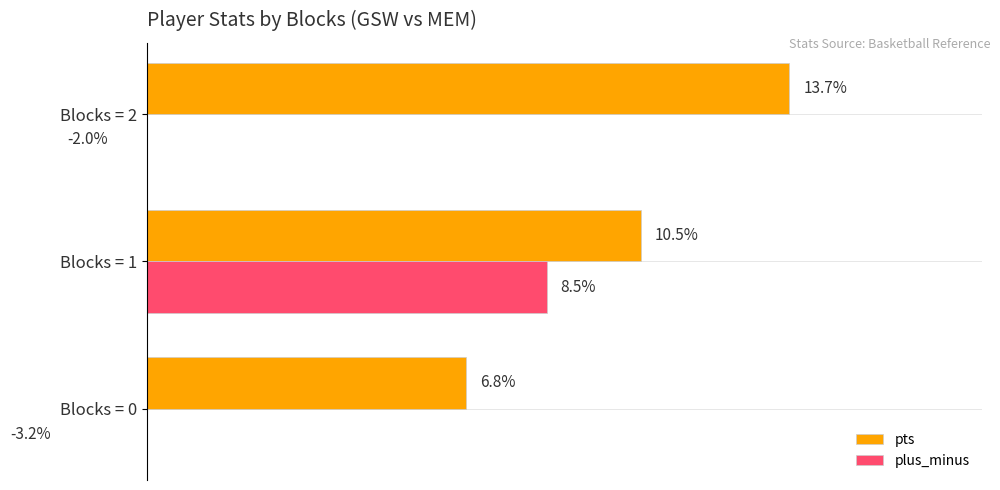

Is it true that plus_minus equals 12.2 at 2?

False